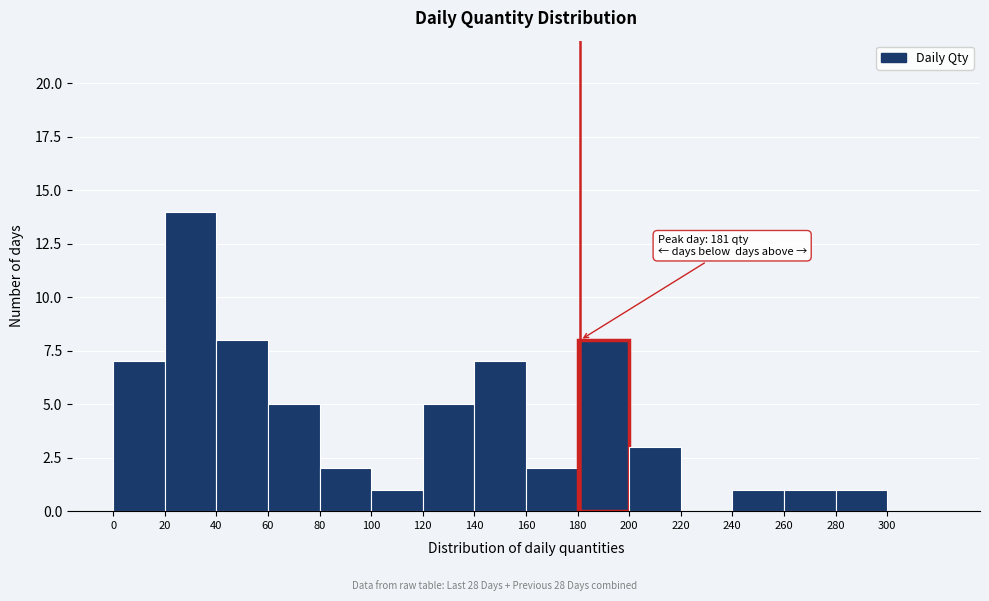

Over which range of the x-axis is the bar tallest?

20 to 40